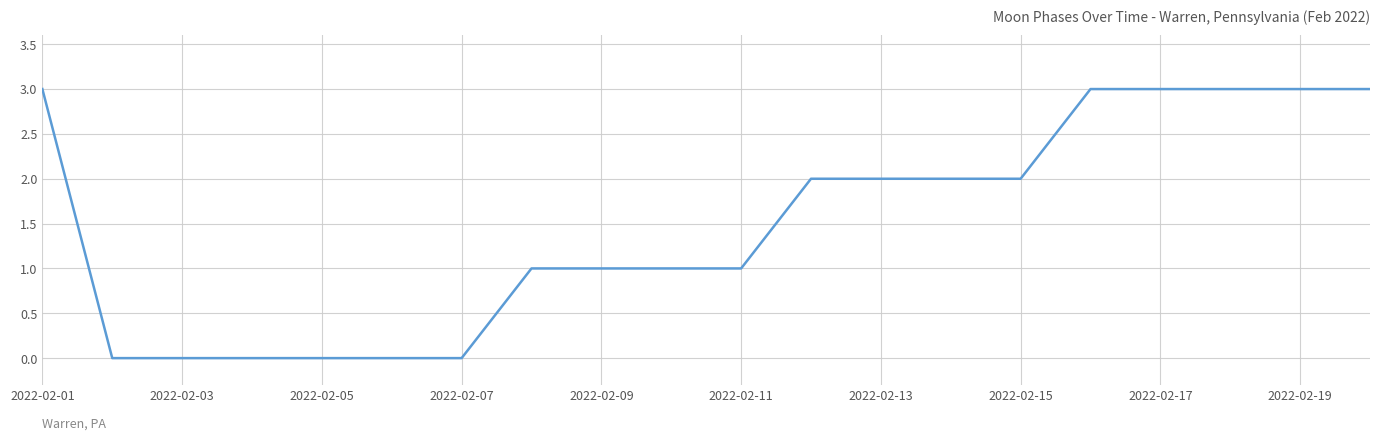

What is the greatest value displayed?

3